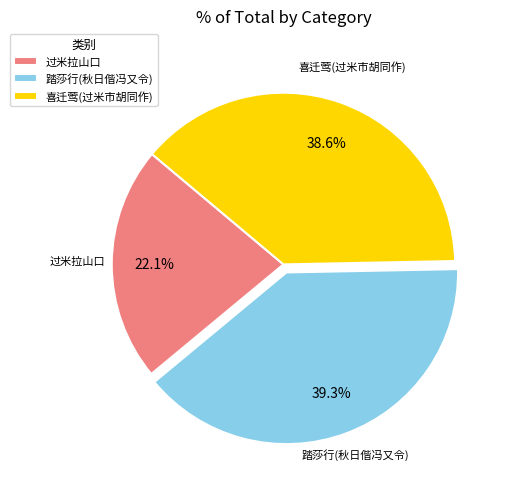

How many slices are in this pie chart?

3